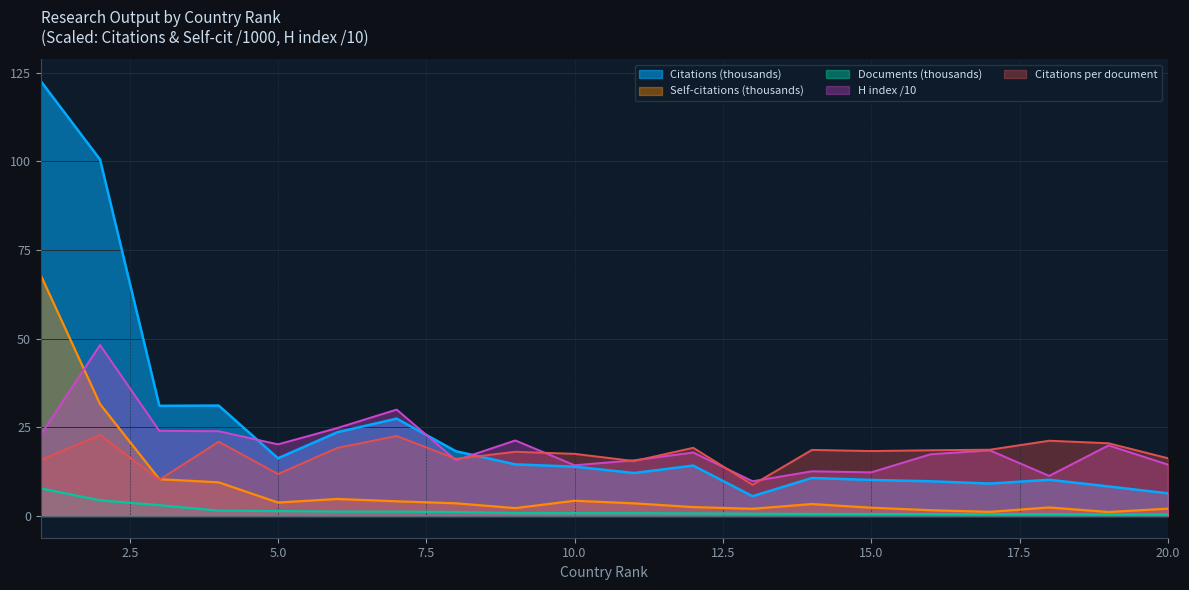

Where is Citations nearest to the value 64?

4